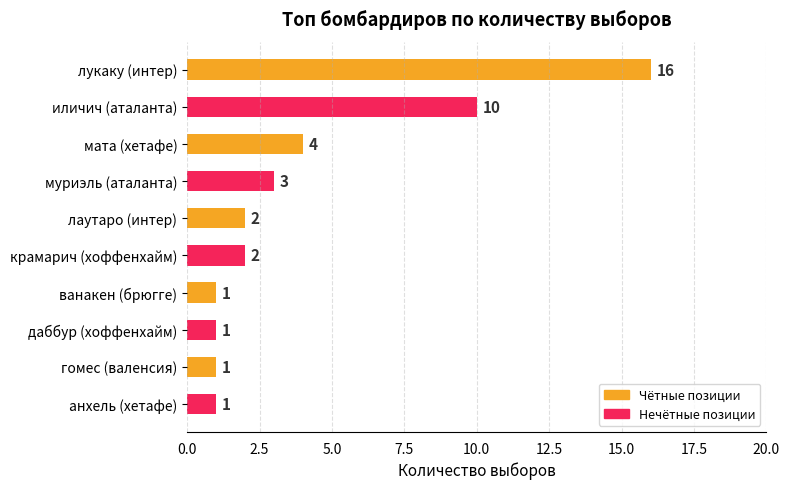

Where is the data nearest to the value 8?

иличич (аталанта)